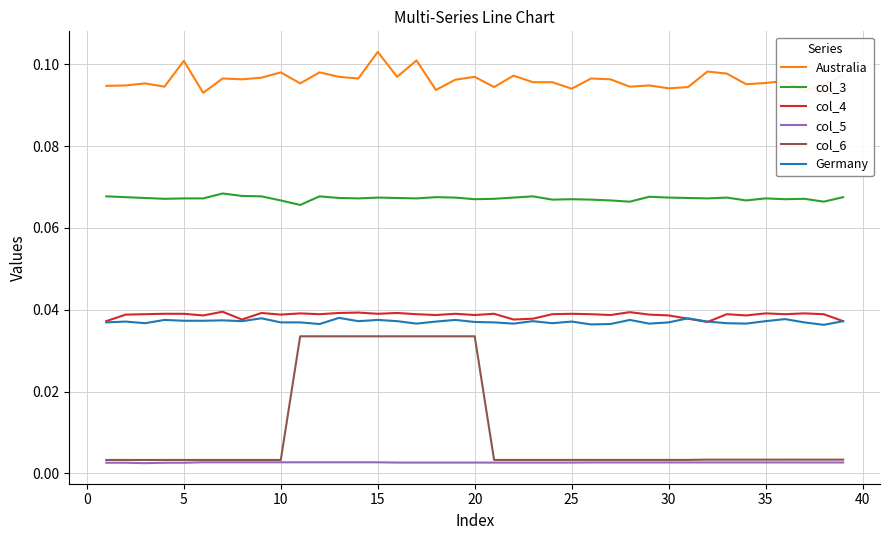

True or false: col_5 and Australia cross at least once.

False